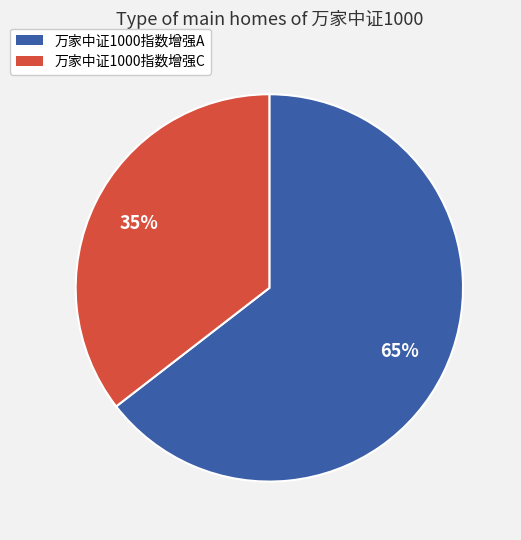

To the nearest percent, what percentage of the pie is 万家中证1000指数增强A?

65%